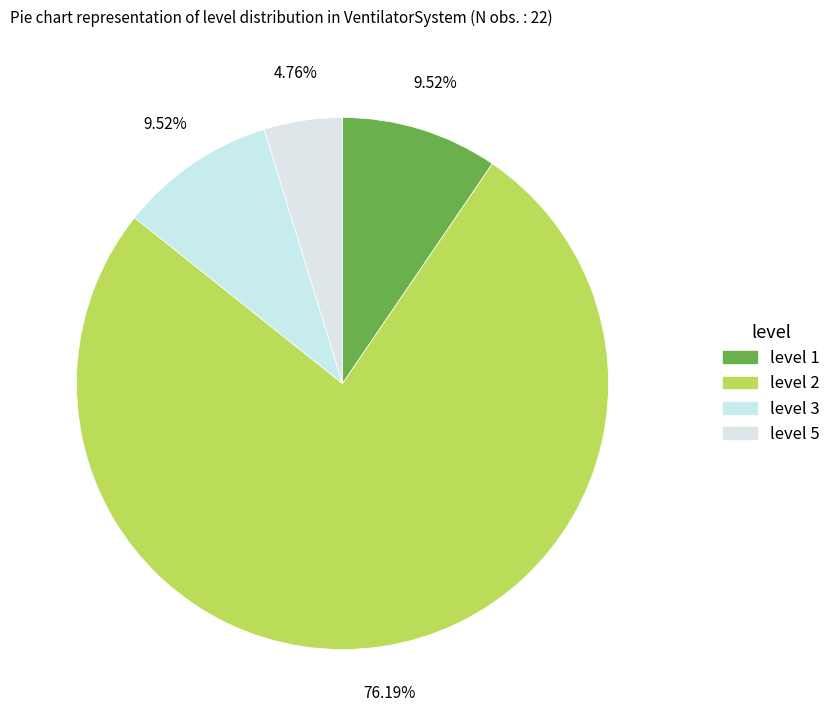

The level 1 slice represents 10% of the pie. True or false?

True